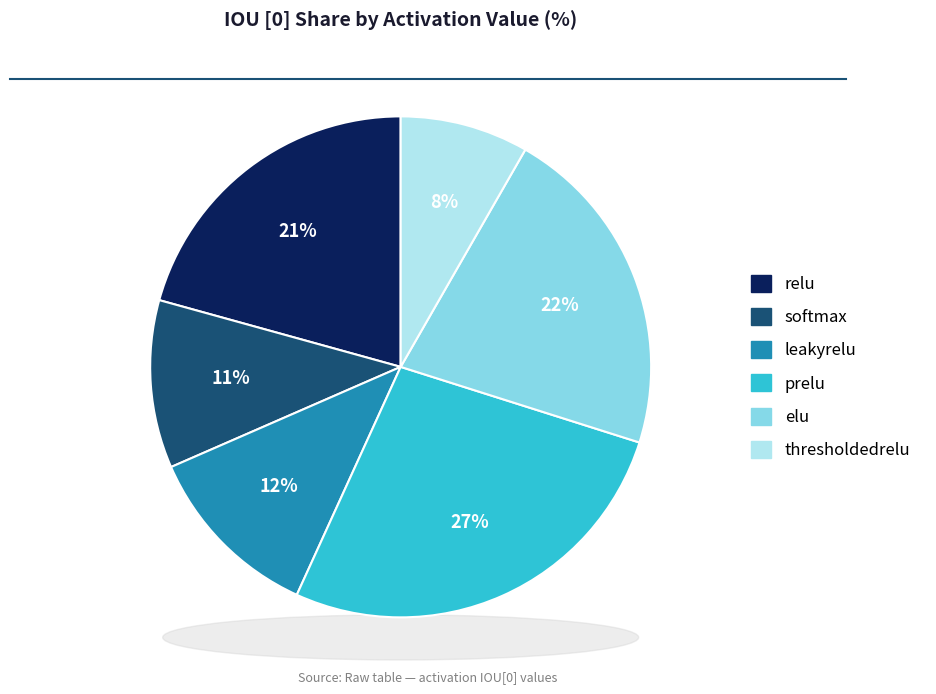

Which slice is the largest?

prelu